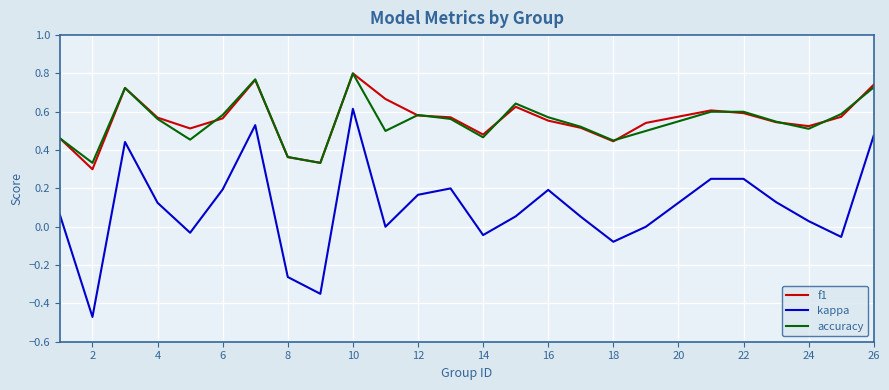

Which series has the widest spread of values?

kappa